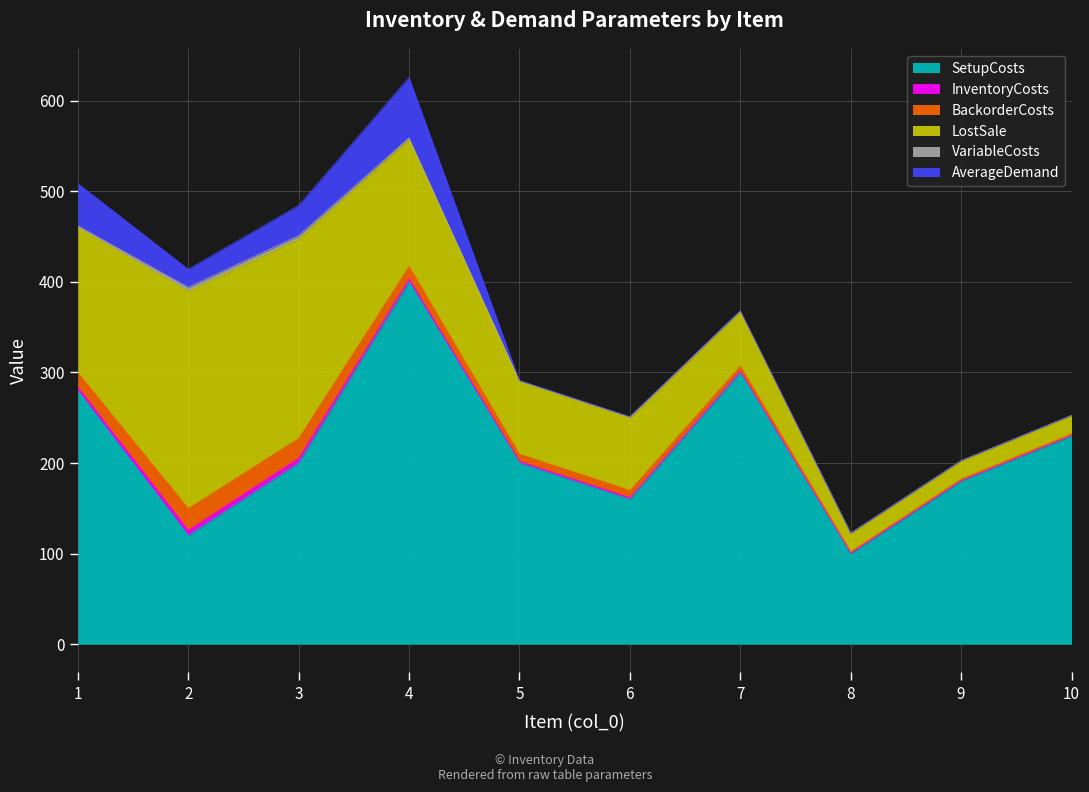

What is the sum of the VariableCosts values at 7 and 3?

4.0